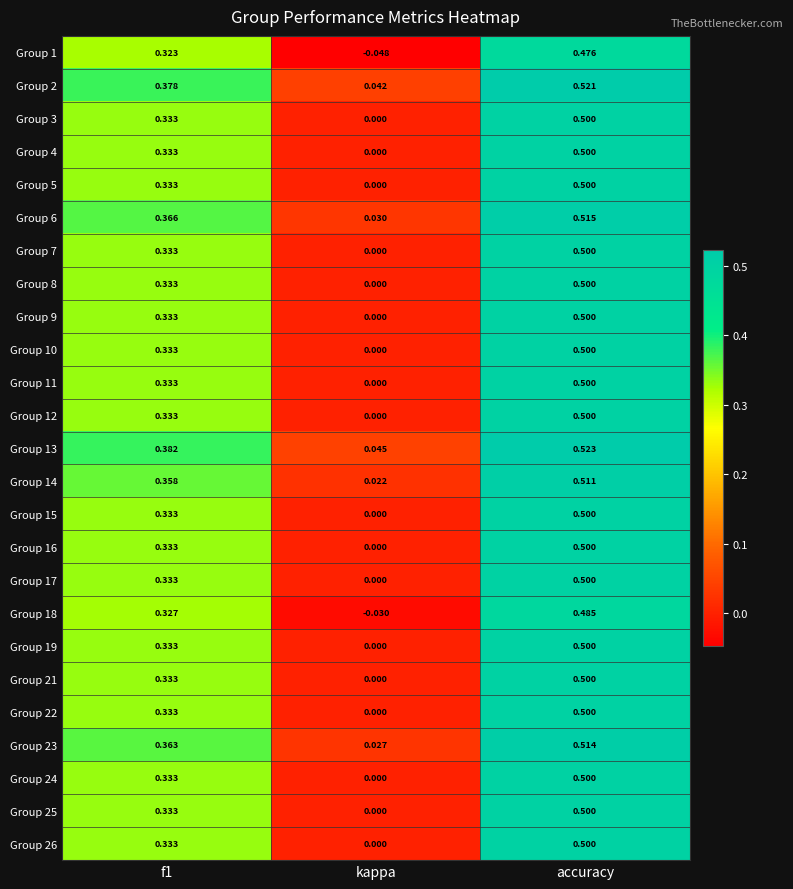

What is the spread (max minus min) of values at kappa?

0.1